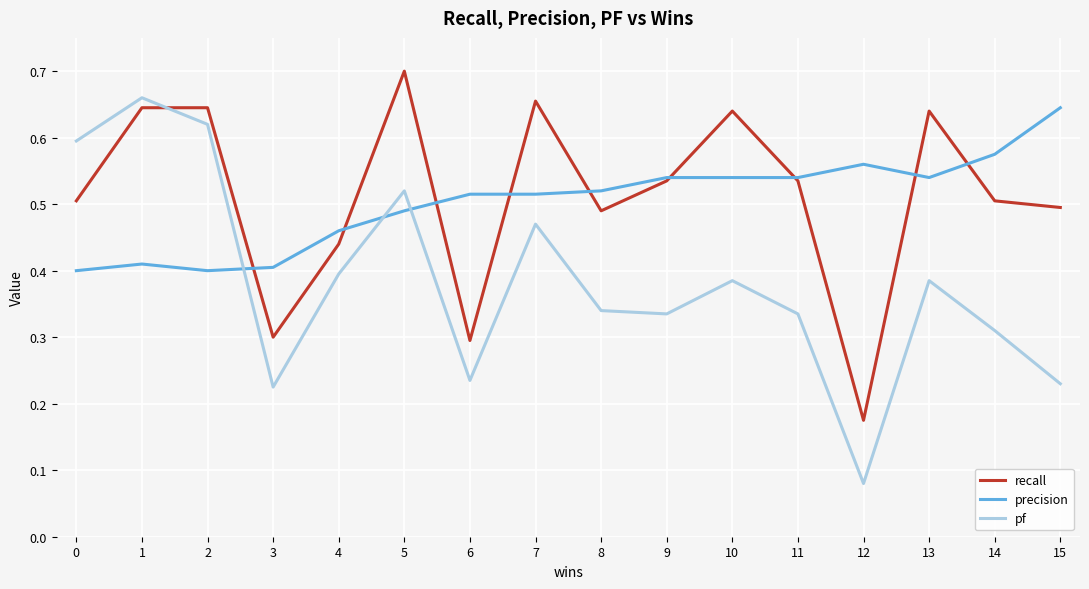

List the series in order of their peak value, lowest first.

precision, pf, recall